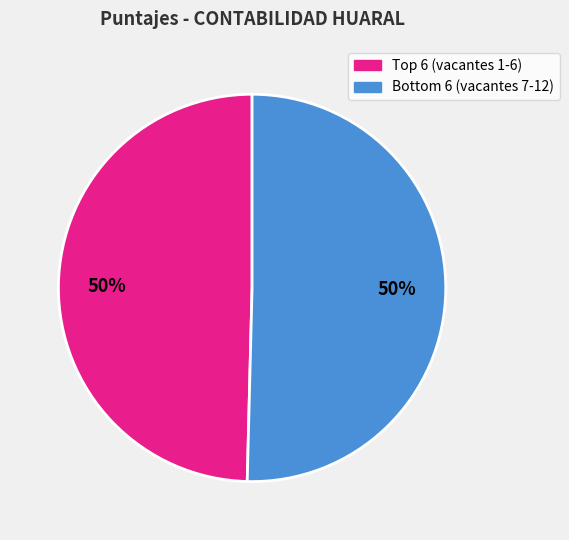

To the nearest percent, what is the average slice percentage?

50%